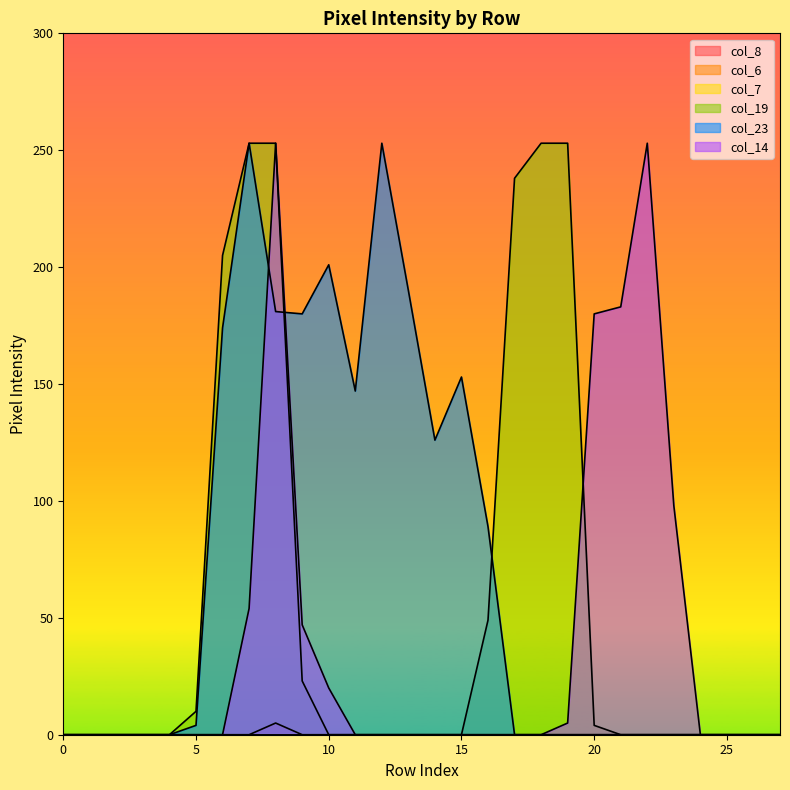

How many intersections are there between col_14 and col_19?

1